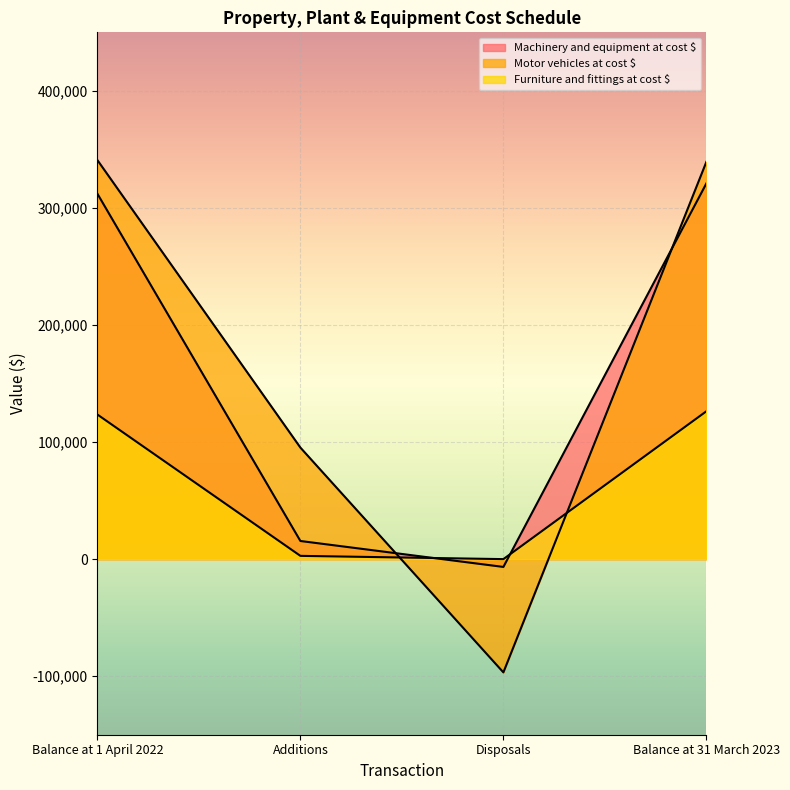

Rank the categories by Motor vehicles at cost $ value from highest to lowest.

Balance at 1 April 2022, Balance at 31 March 2023, Additions, Disposals